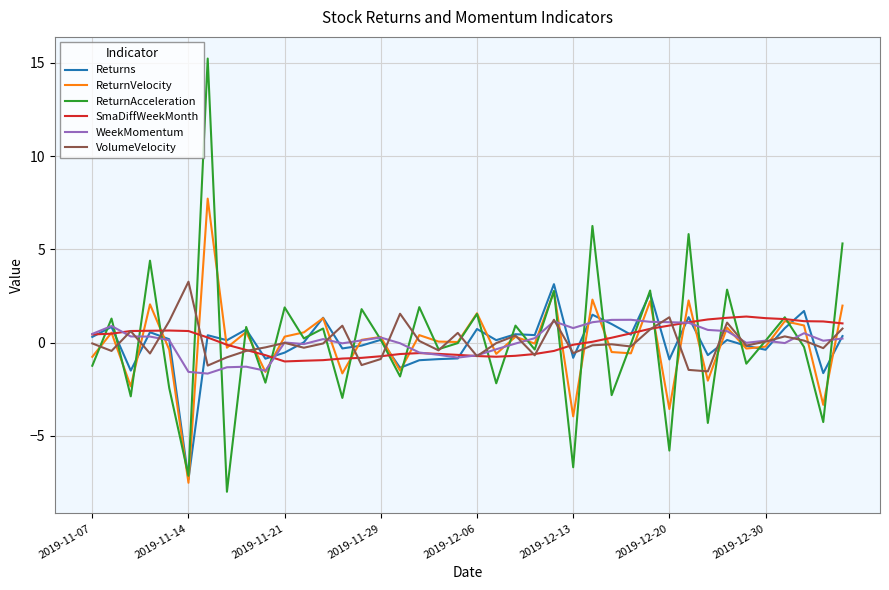

Which series has the widest spread of values?

ReturnAcceleration